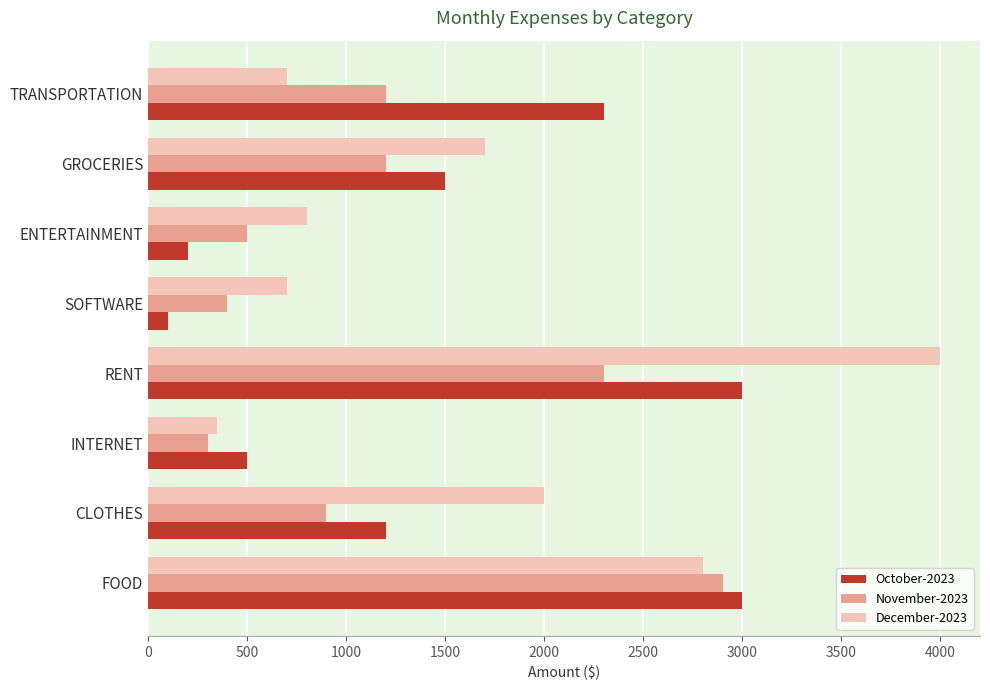

How many series are shown in this chart?

3